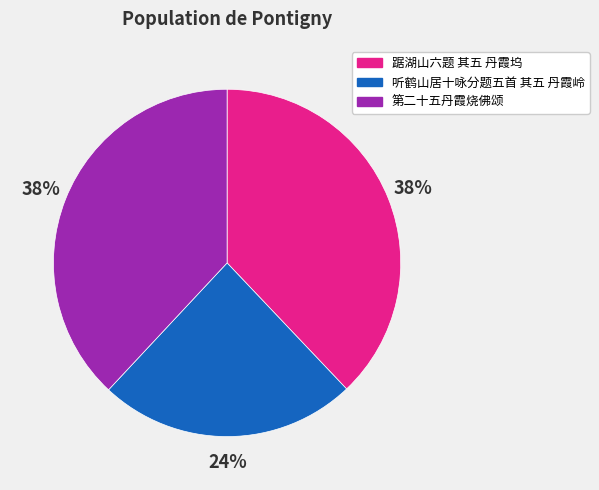

Combined, do 听鹤山居十咏分题五首 其五 丹霞岭 and 踞湖山六题 其五 丹霞坞 account for over 50%?

Yes